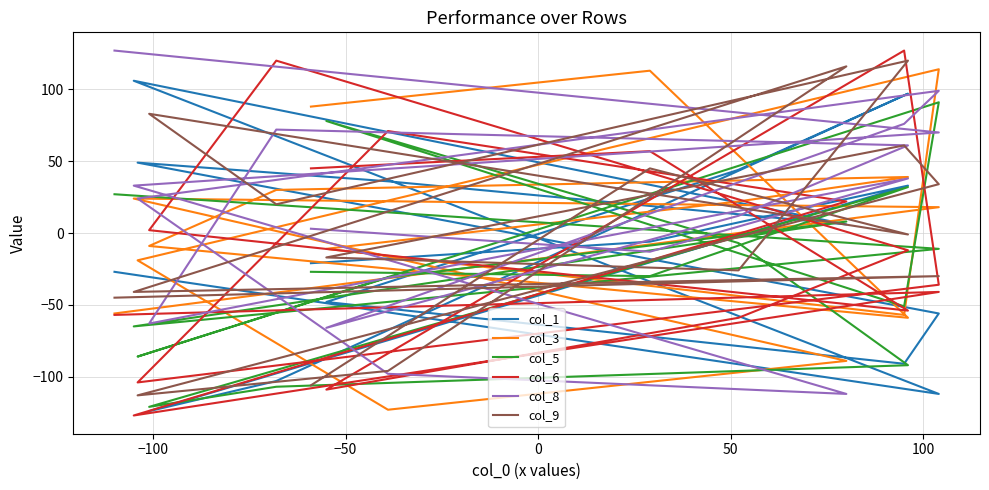

Does the chart display data point markers on the line(s)?

No